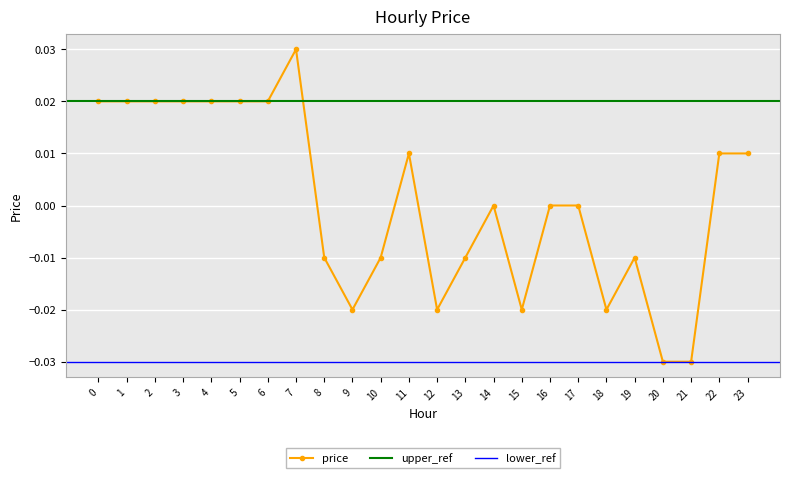

Where is the data nearest to the value 0?

14